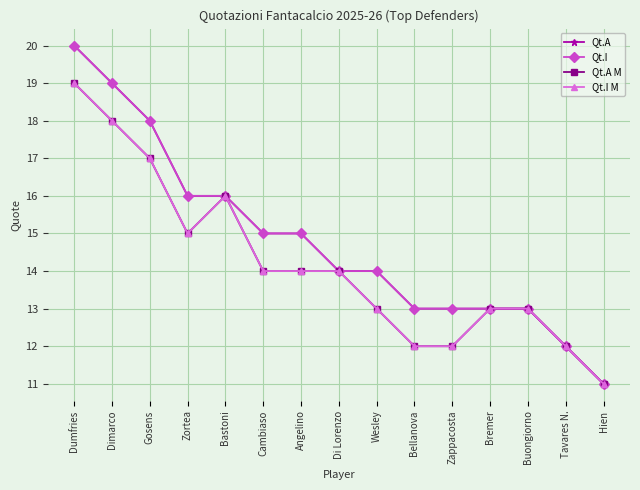

Is this an area chart (filled region under the line)?

No